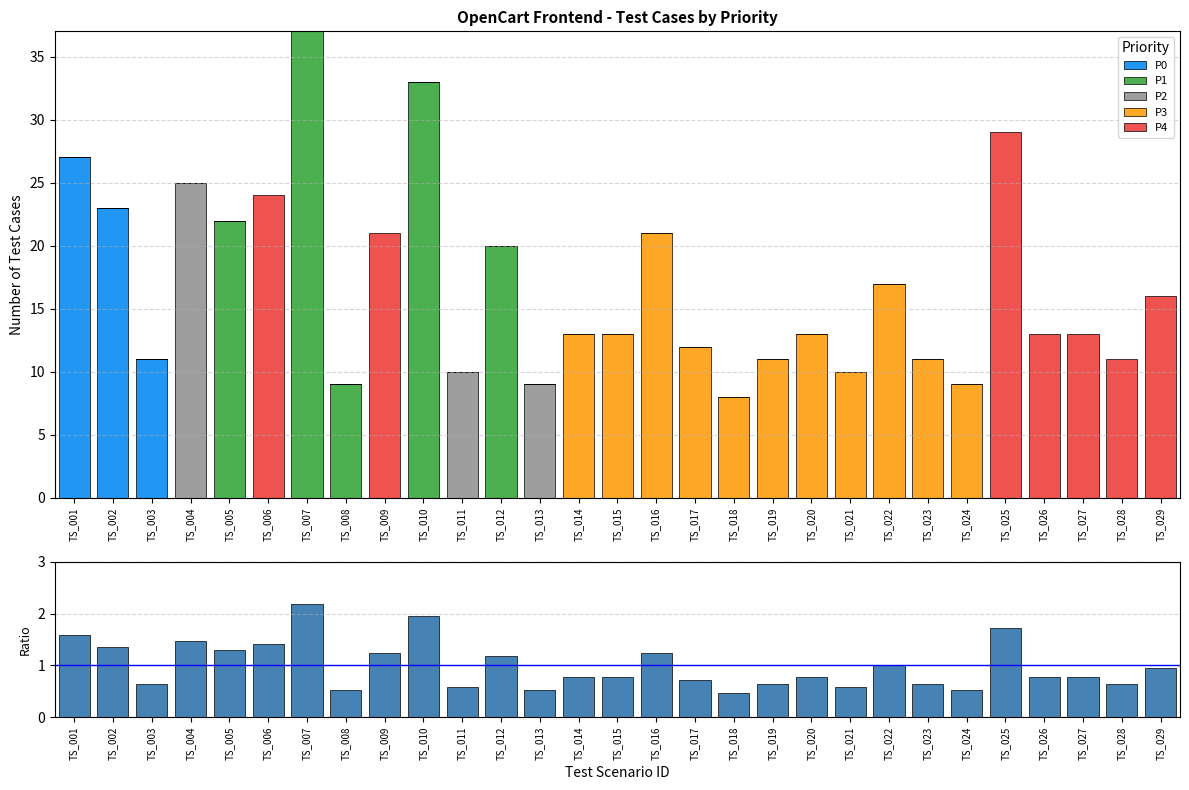

How many series are shown in this chart?

6